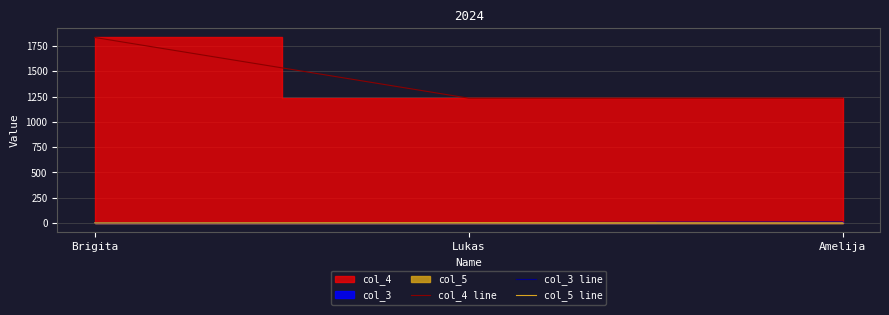

What position from the right is Lukas?

2